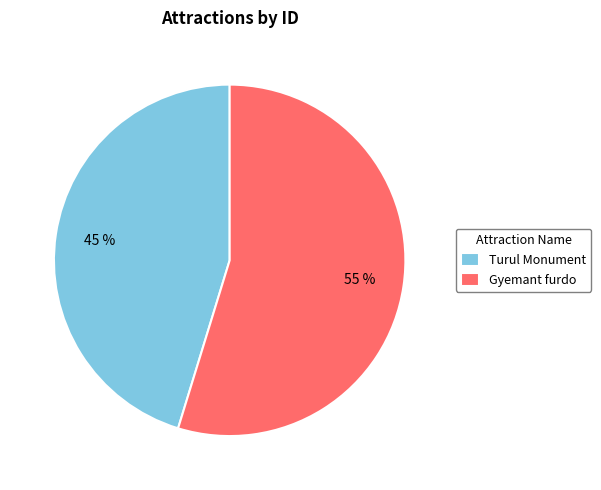

Combined, do Turul Monument and Gyemant furdo account for over 50%?

Yes